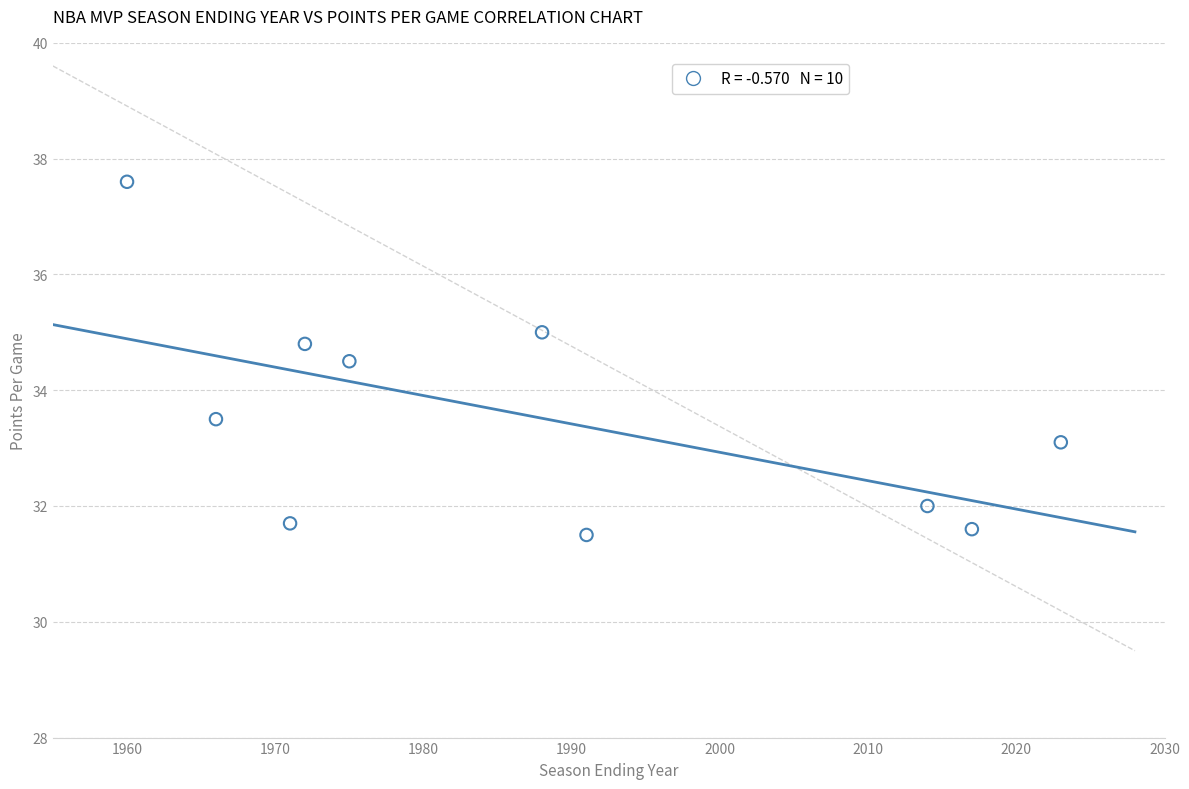

What is the average X value?

1987.7